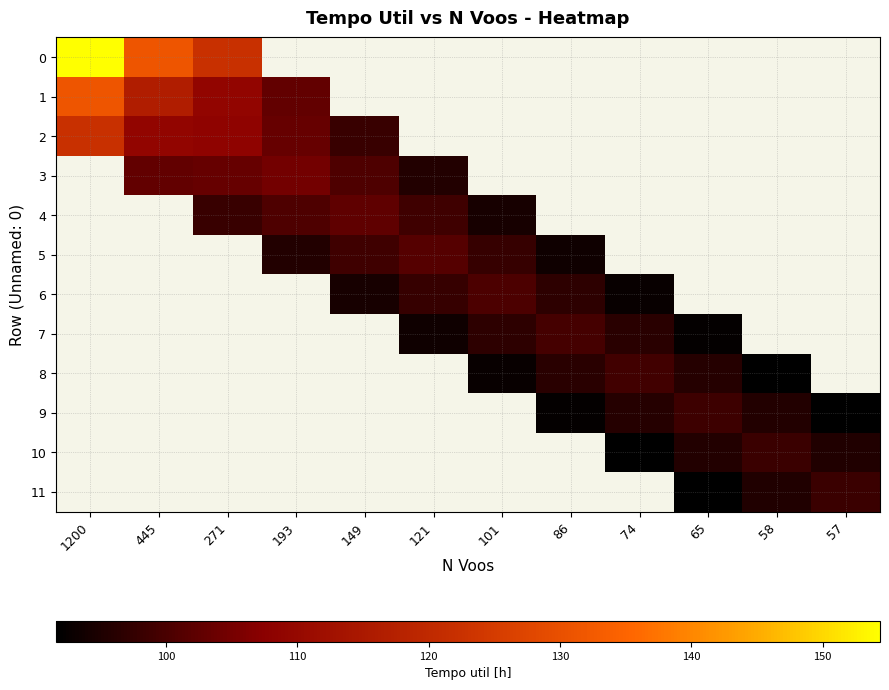

What is the greatest value displayed?

154.4